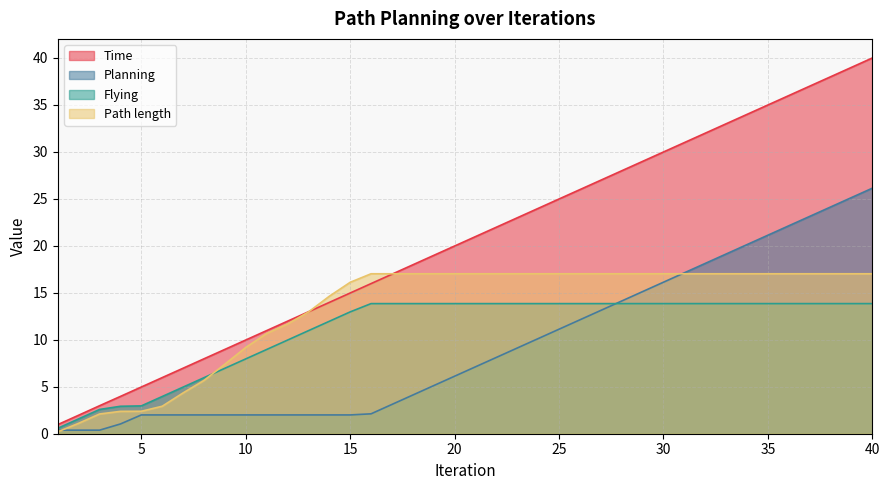

True or false: Flying has more than 0 points higher than both neighbors.

False